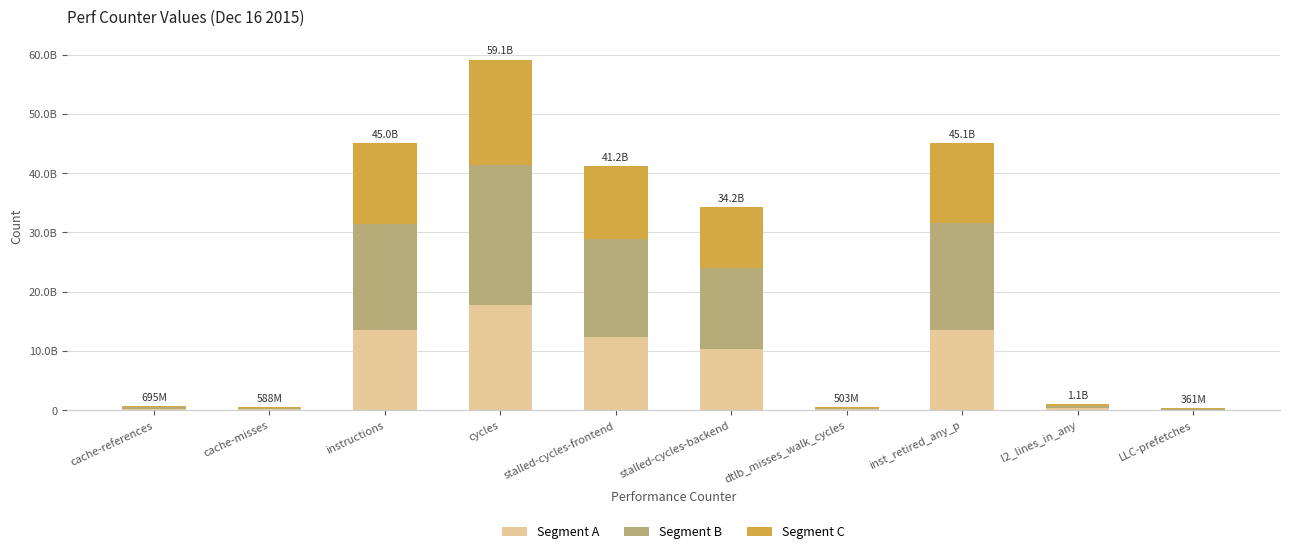

Read the Segment C value at cache-misses.

176523408.6